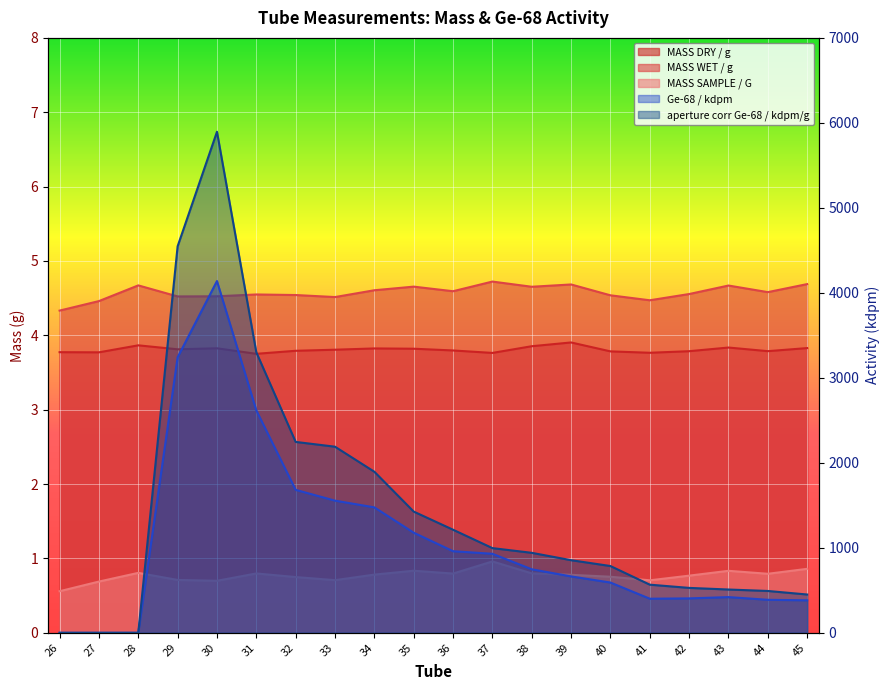

At which label is aperture corr Ge-68 / kdpm/g closest to 2947?

31